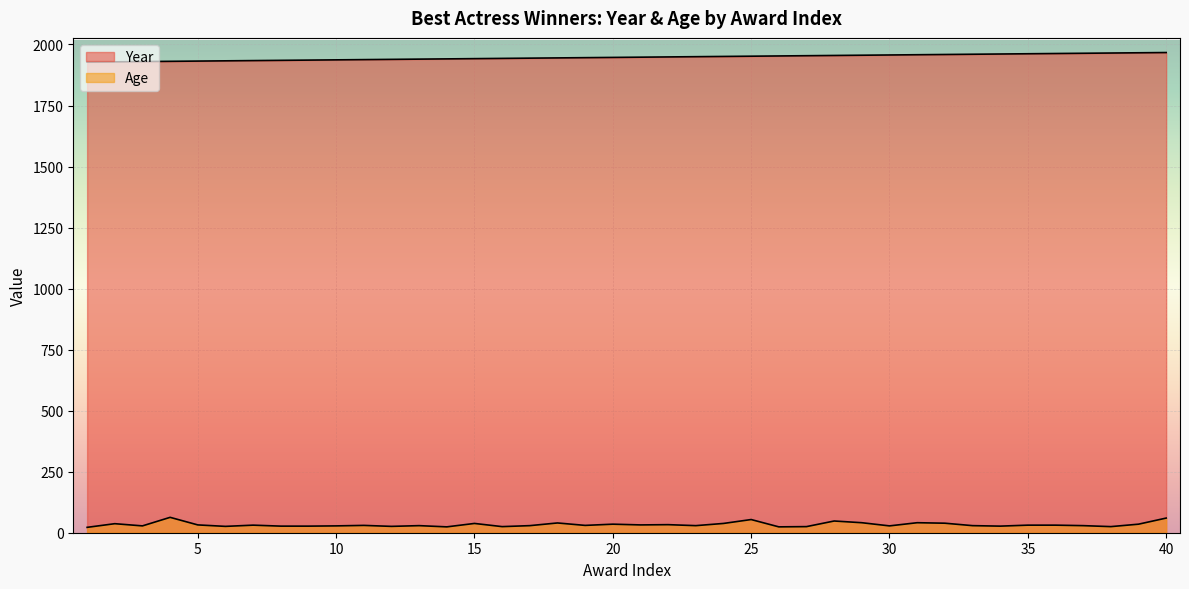

What is the average value of the Age series?

33